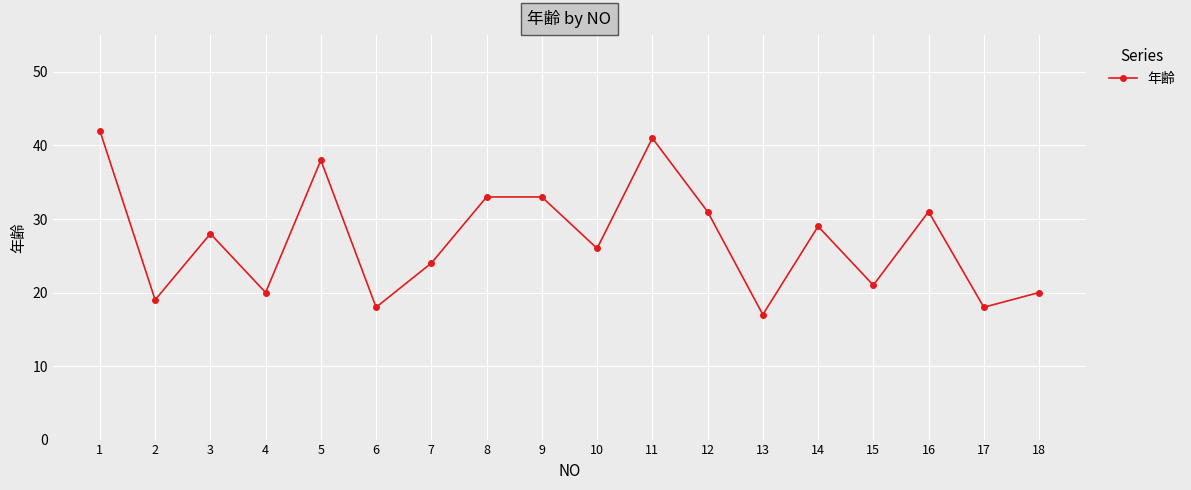

True or false: the data has more than 1 interior local peaks.

True